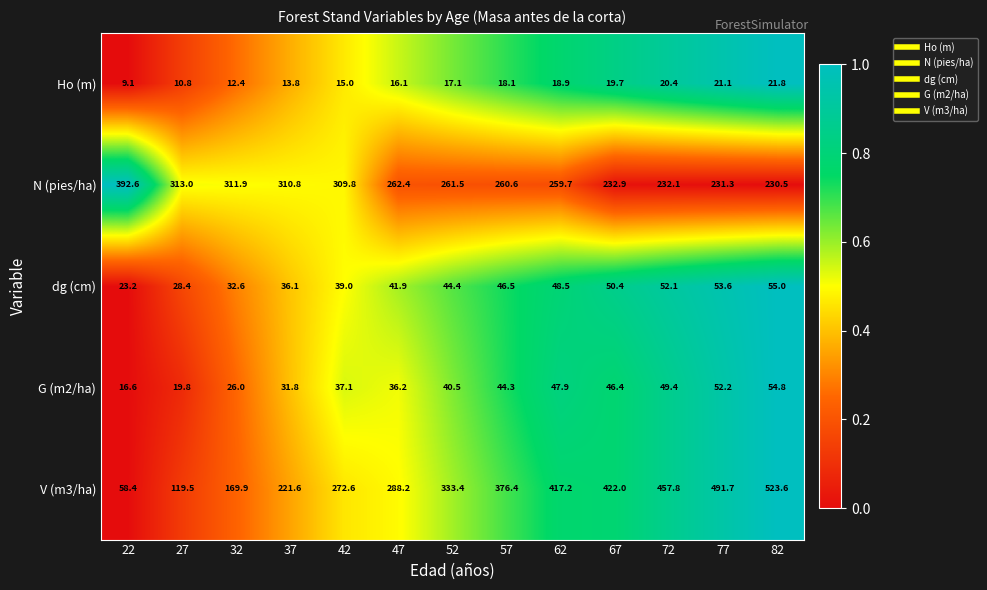

Which series has the largest total across all categories?

V (m3/ha)